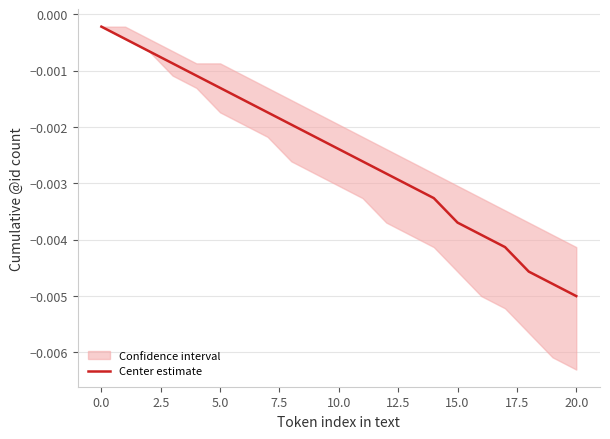

At which label does Center estimate reach its minimum?

20.0